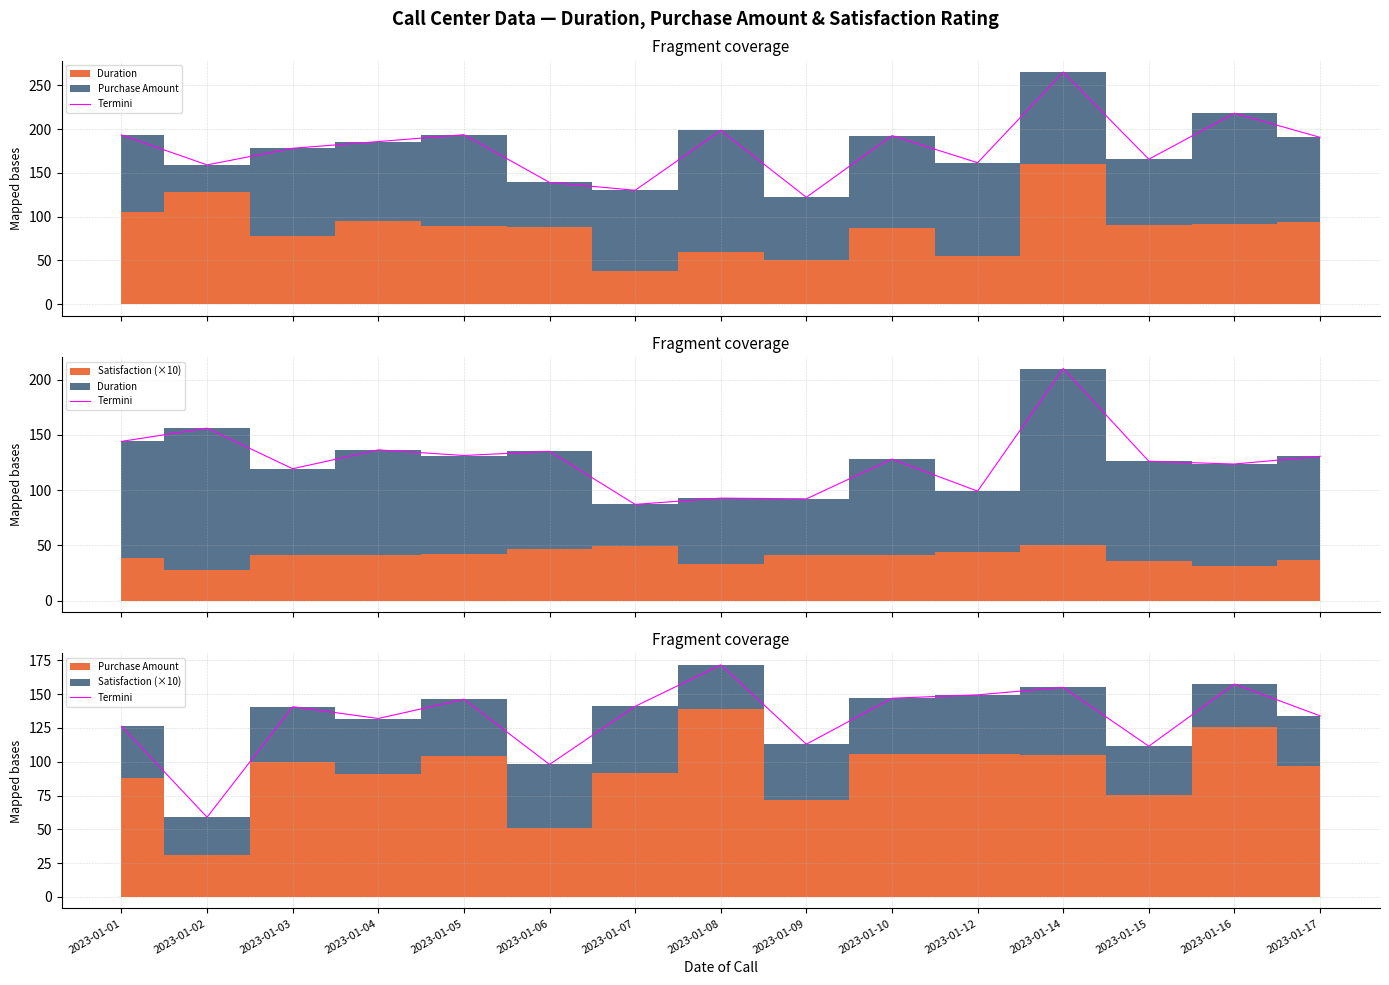

True or false: the data shows 147.0 at 2023-01-10.

True